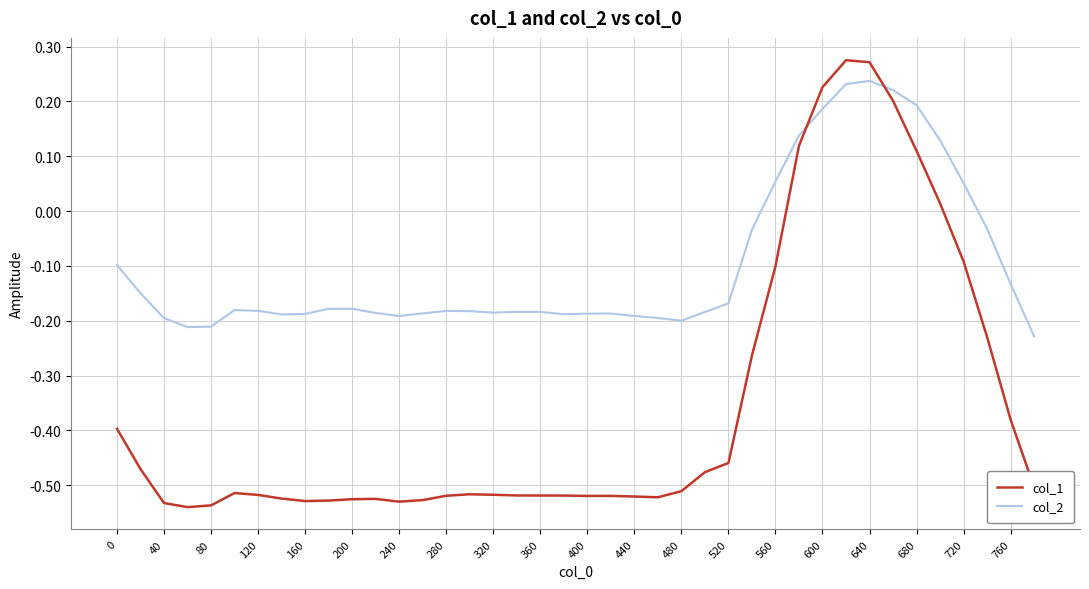

Rank the series by their average value, from highest to lowest.

col_2, col_1